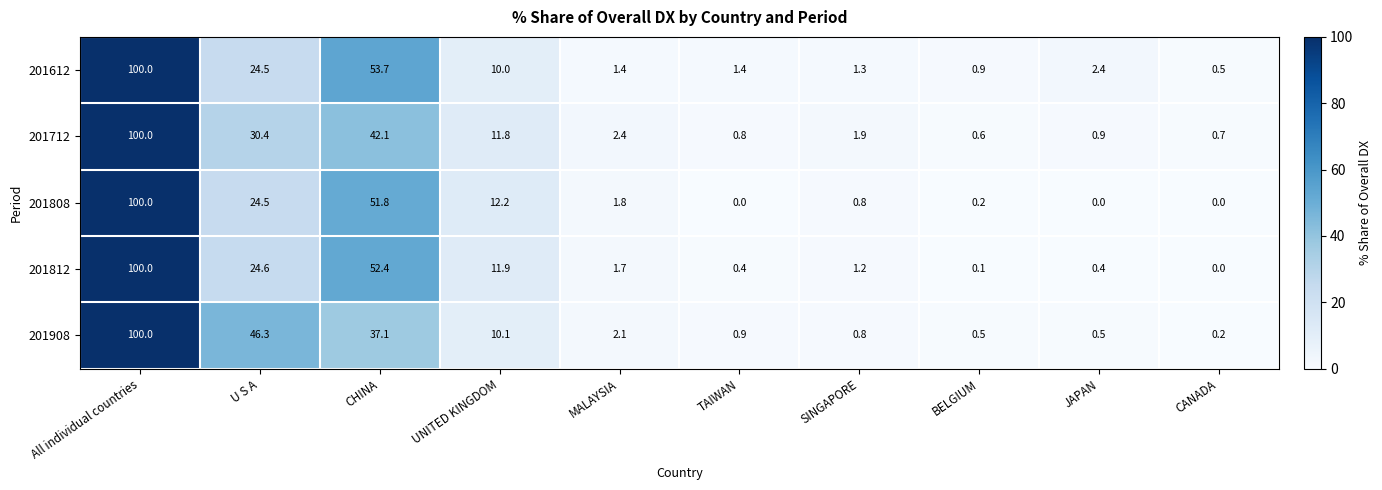

How many values in 201812 are above zero?

9